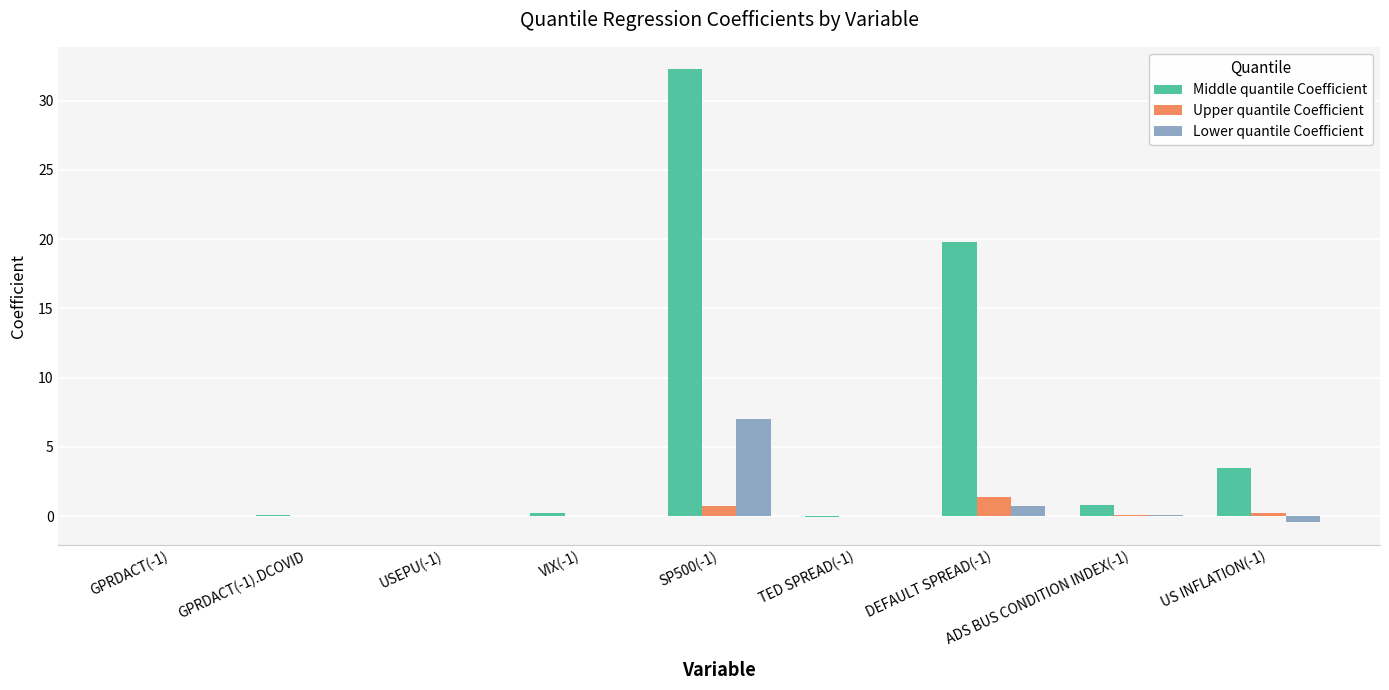

How many distinct data groups are displayed?

3